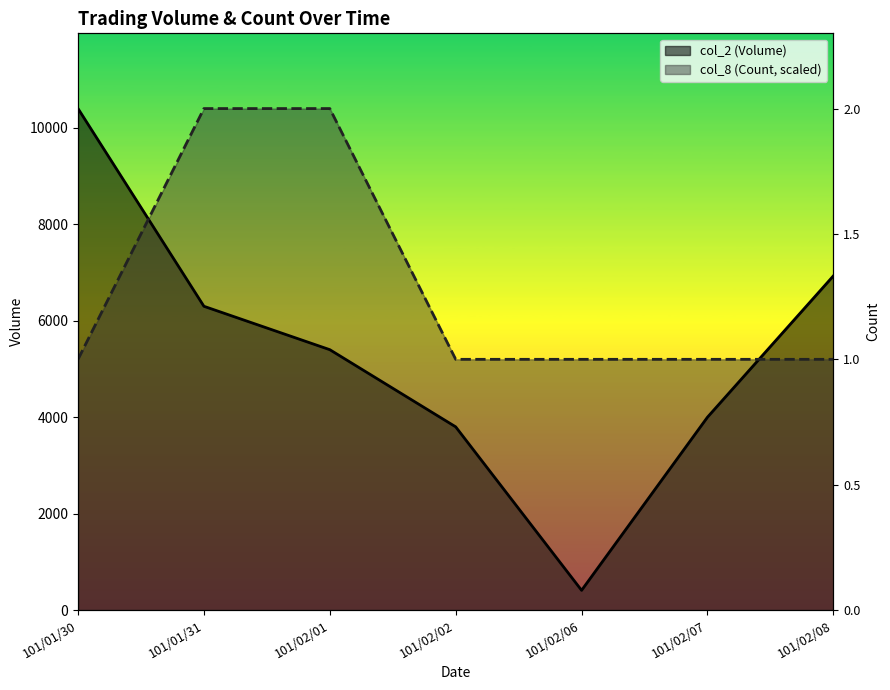

True or false: col_8 (Count) has more than 0 points higher than both neighbors.

False